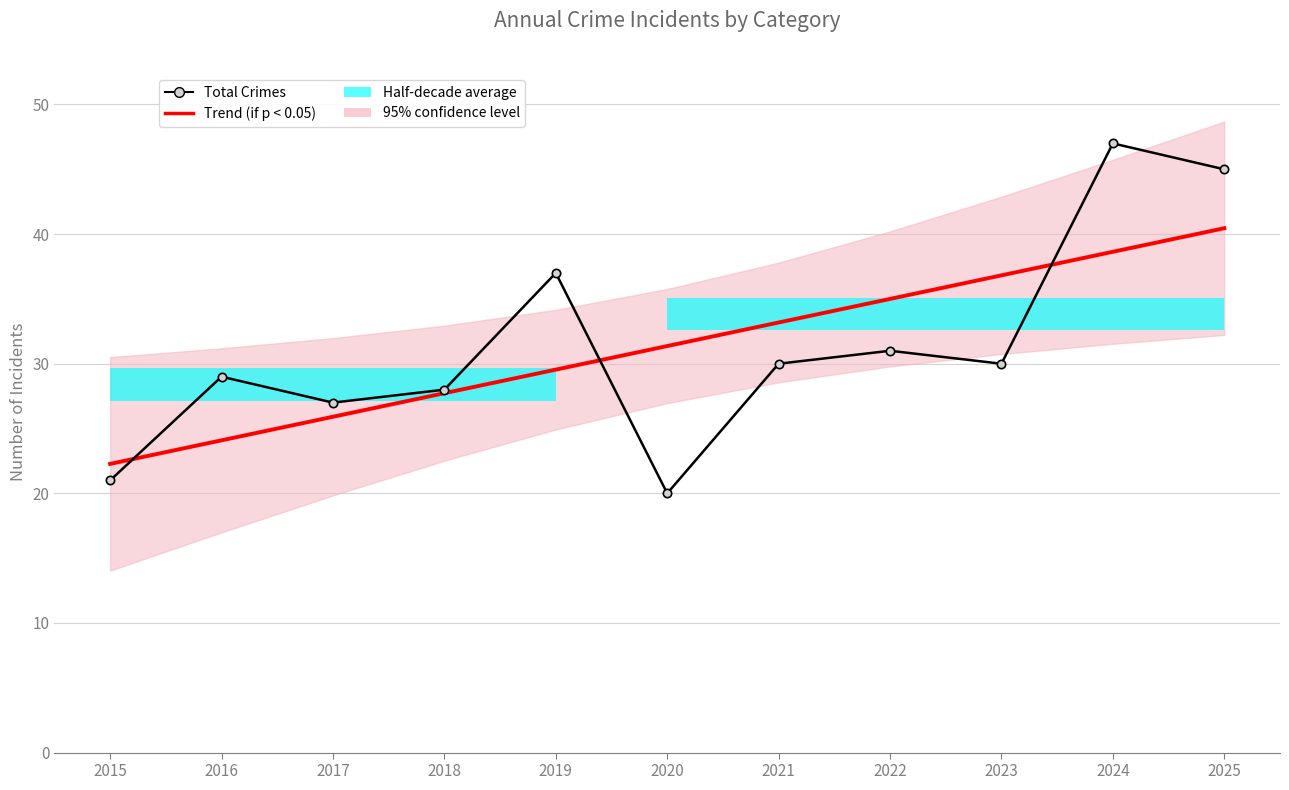

How many data points in Total Crimes are above 30?

4